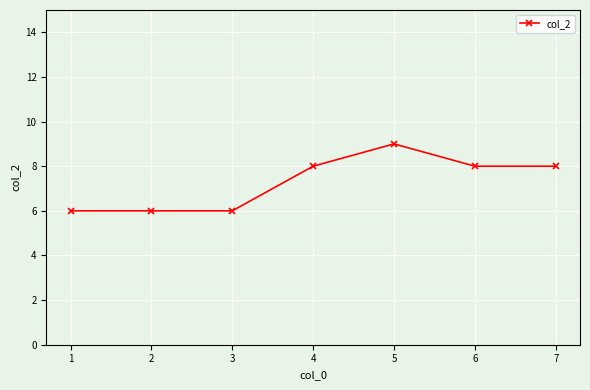

Is it true that the value at 3 is 9?

False